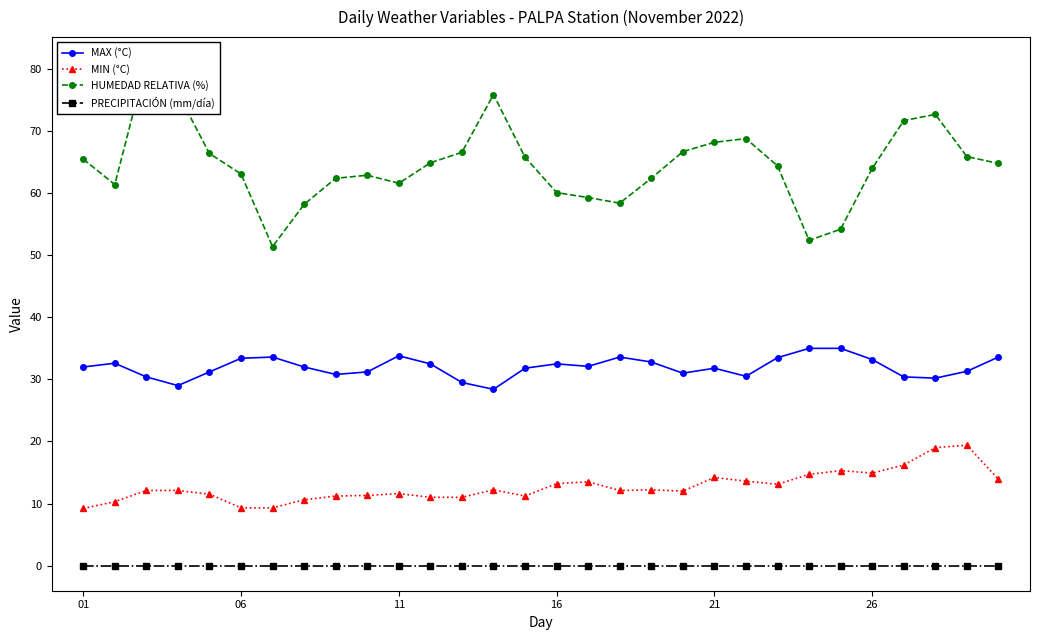

True or false: HUMEDAD RELATIVA (%) and MIN (°C) intersect in this chart.

False